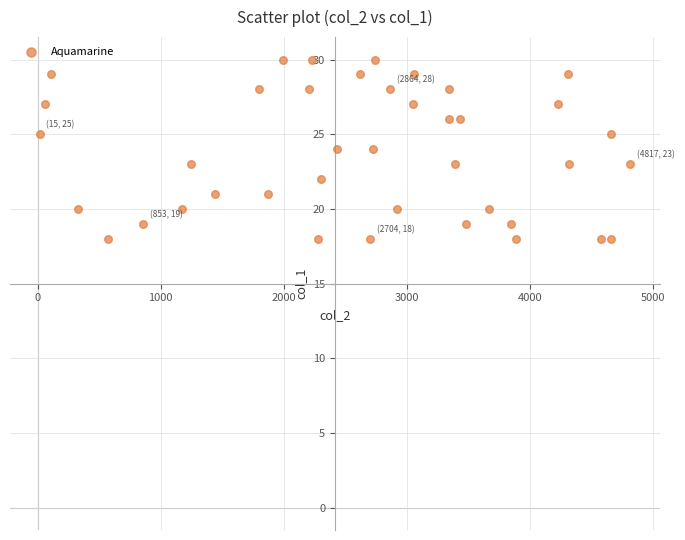

What is the range of Y values (max minus min)?

12